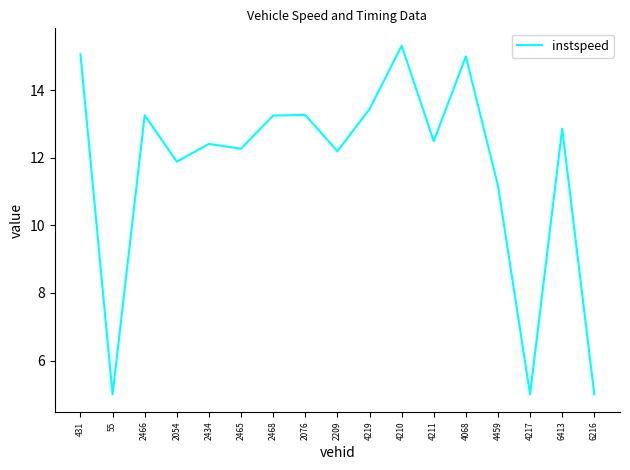

What is the change in value from 2054 to 2076?

+1.4